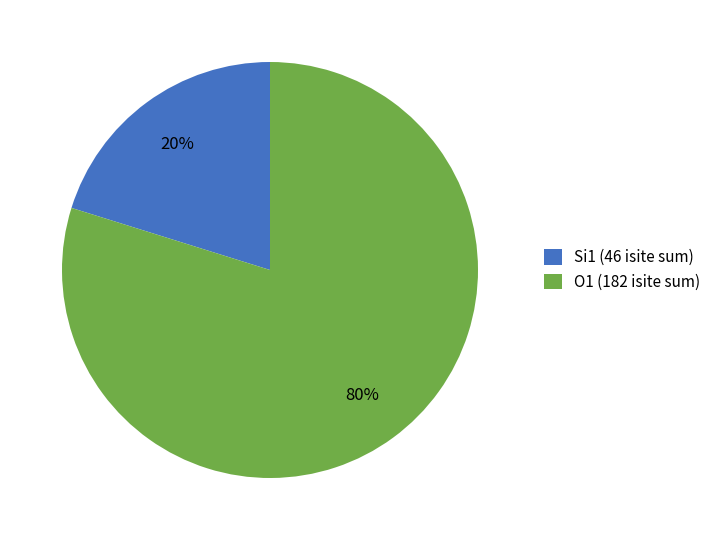

Combined, do Si1 (46 isite sum) and O1 (182 isite sum) account for over 50%?

Yes